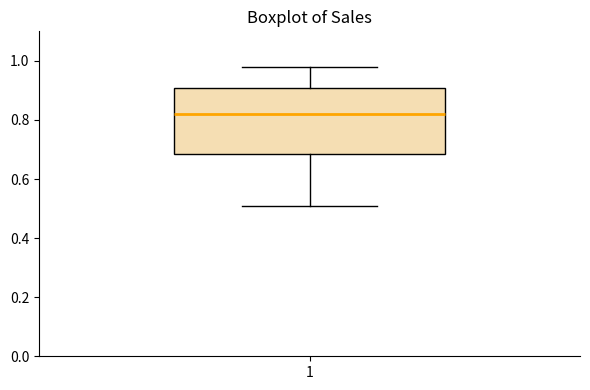

Transcribe this box plot: give where the median line is, the range the box spans, and where the two whiskers end, as read against the y-axis. The values are not printed on the chart, so give them approximately, as read against the axis.

median 0.82, box 0.68 to 0.90, whiskers 0.50 to 0.98